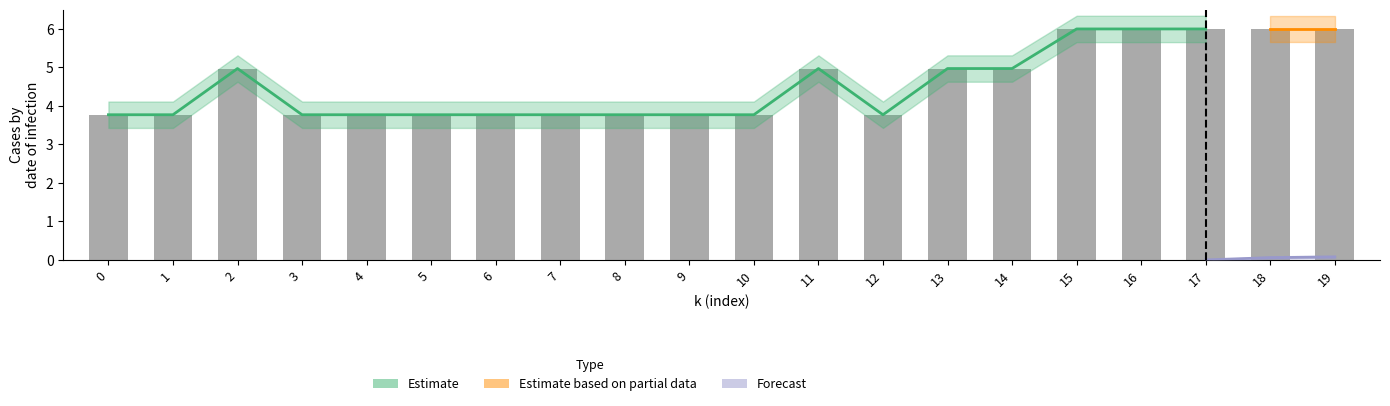

What is the smallest value displayed?

3.8